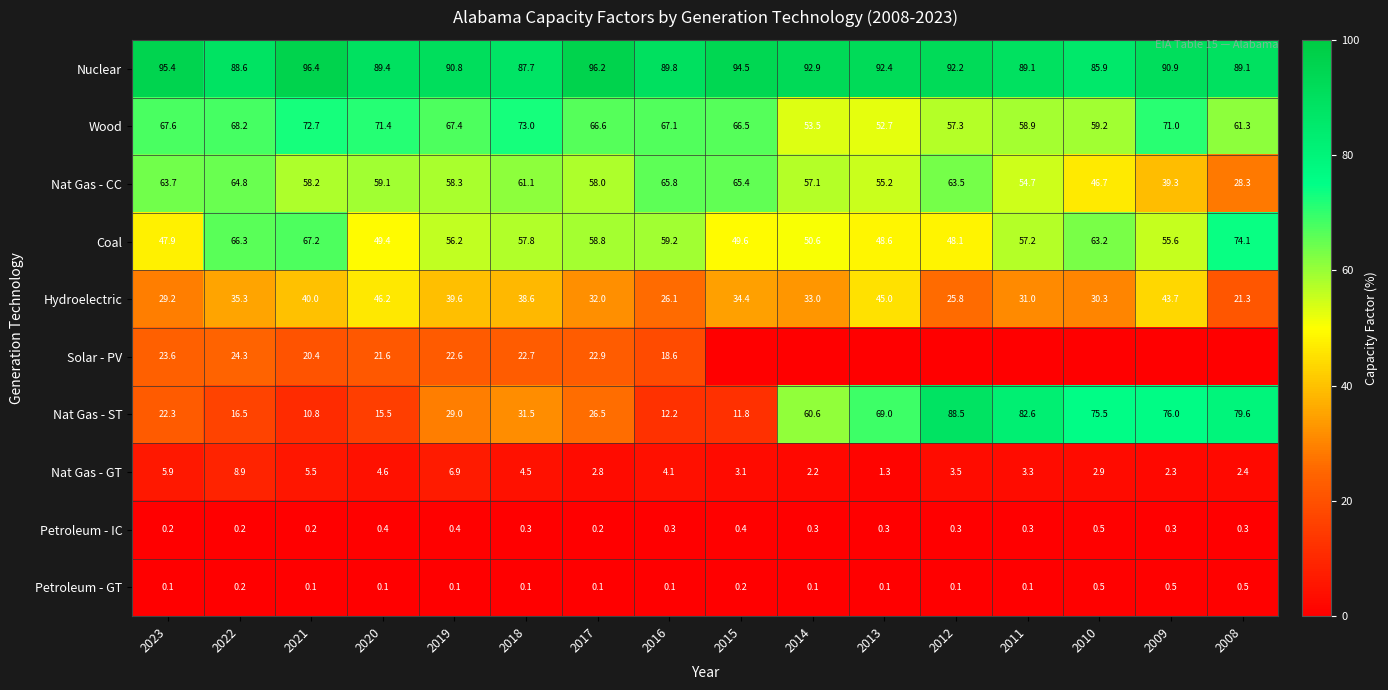

At which label is Nuclear closest to 91?

2009